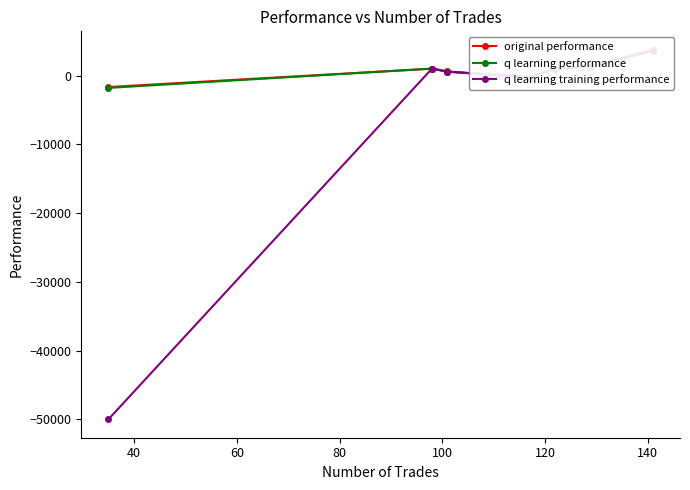

Reading left to right, list all the values displayed in this chart.

original performance: -1658.5	1019.2	617.5	-365.4	1050.4	1359.7	3756.9
q learning performance: -1786.8	1019.2	571.0	-138.1	968.8	1306.8	3584.1
q learning training performance: -50000.0	1019.2	571.0	-275.4	968.8	1397.4	3690.5